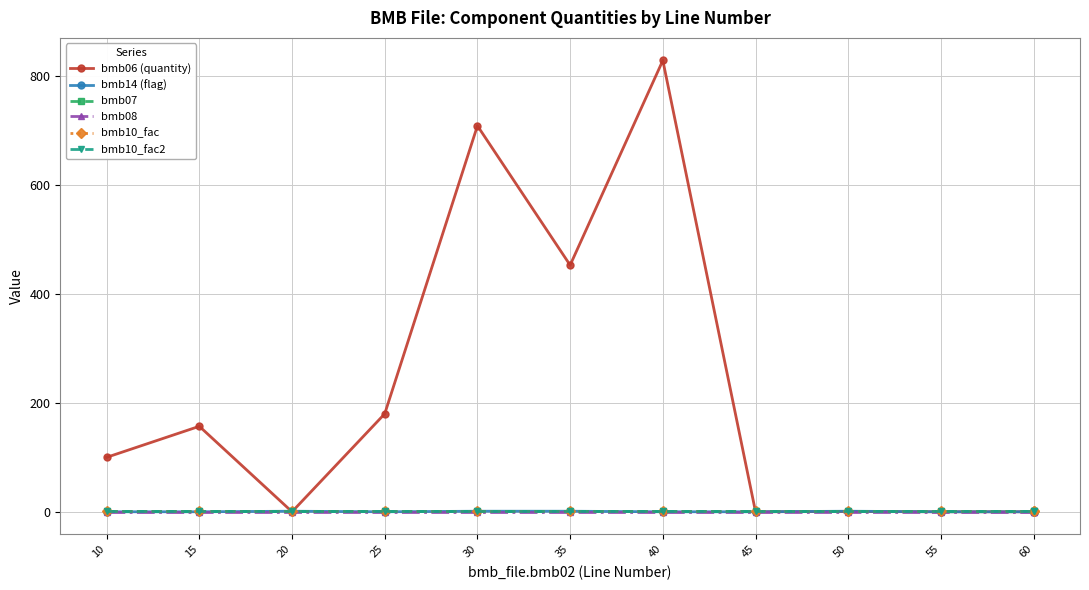

True or false: bmb14 (flag) and bmb07 cross at least once.

False